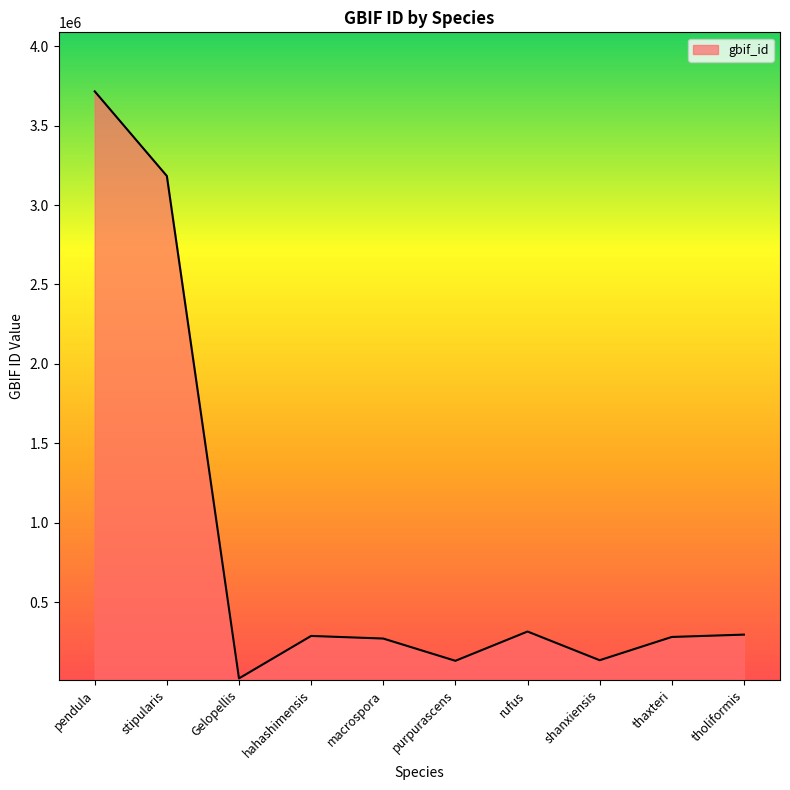

What is the maximum value shown in the chart?

3716461